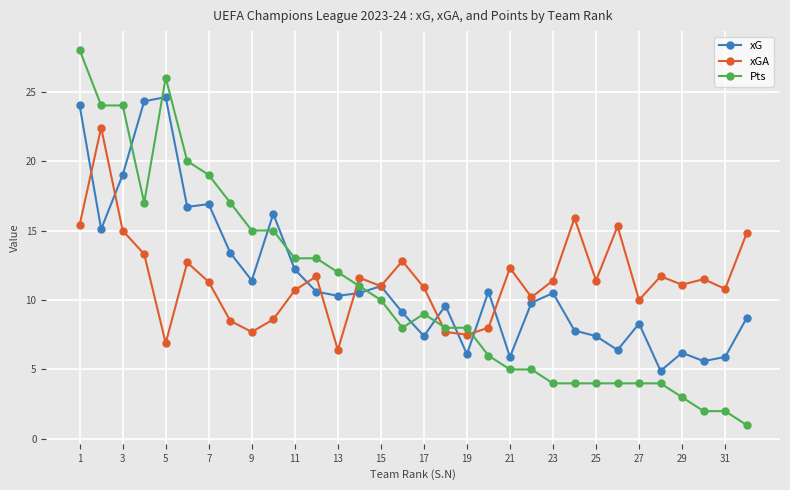

What is the lowest value of the xGA series?

6.4